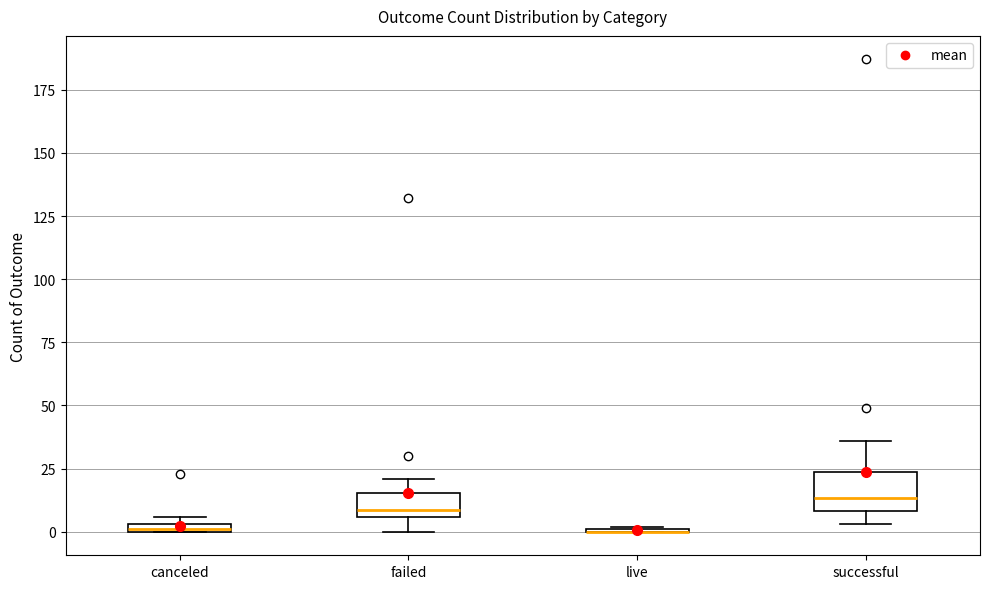

Comparing the boxes themselves (not the whiskers), which one is the tallest?

successful